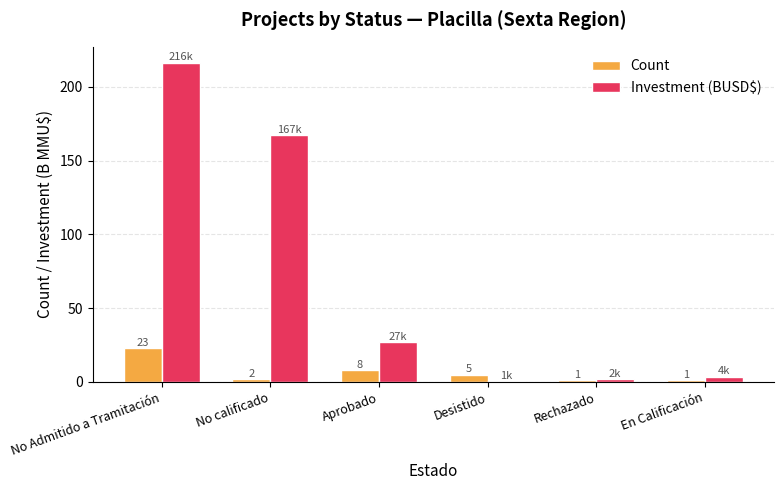

How many data points does each series have?

6